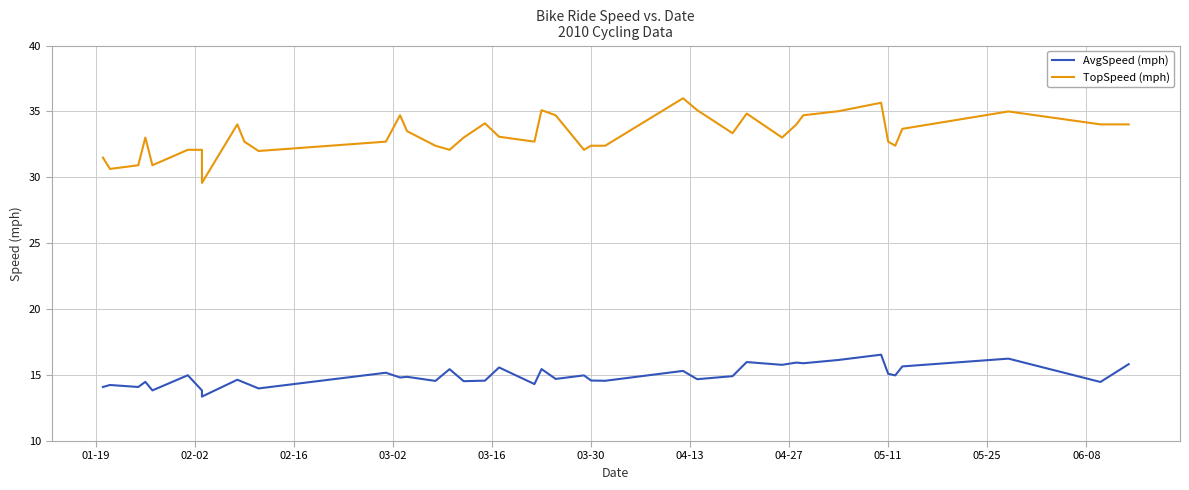

Reading left to right, transcribe all the data shown in this chart.

AvgSpeed (mph): 14.1	14.2	14.1	14.5	13.8	15.0	13.8	13.4	14.7	14.4	14.0	15.2	14.8	14.9	14.6	15.4	14.5	14.6	15.6	14.3	15.5	14.7	15.0	14.6	14.6	15.3	14.7	14.9	16.0	15.8	15.9	15.9	16.1	16.6	15.1	15.0	15.7	16.2	14.5	15.8
TopSpeed (mph): 31.5	30.6	30.9	33.0	30.9	32.1	32.1	29.6	34.0	32.7	32.0	32.7	34.7	33.5	32.4	32.1	33.0	34.1	33.1	32.7	35.1	34.7	32.1	32.4	32.4	36.0	35.1	33.4	34.8	33.0	34.0	34.7	35.0	35.7	32.7	32.4	33.7	35.0	34.0	34.0